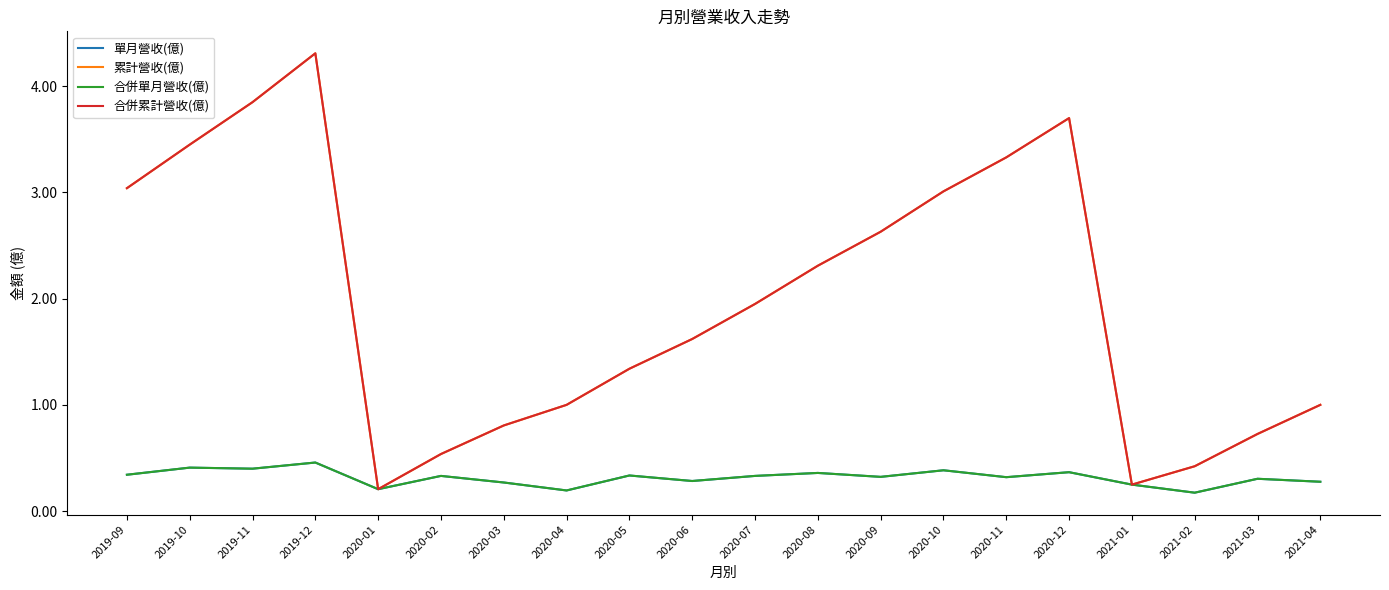

Is the value of 合併累計營收(億) at 2021-02 greater than the value of 合併單月營收(億) at 2020-11?

Yes